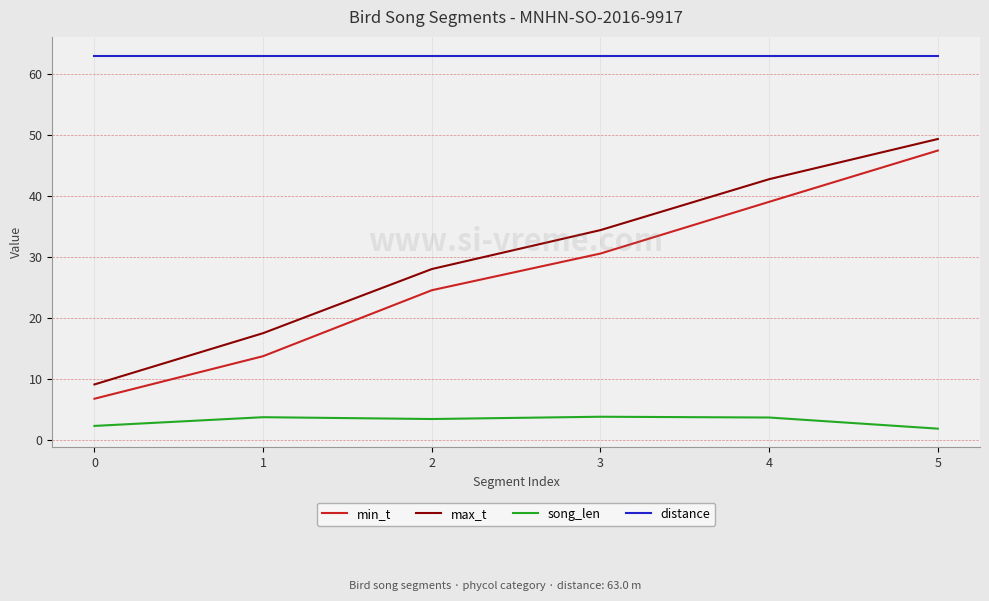

Which series has the largest range (max minus min)?

min_t